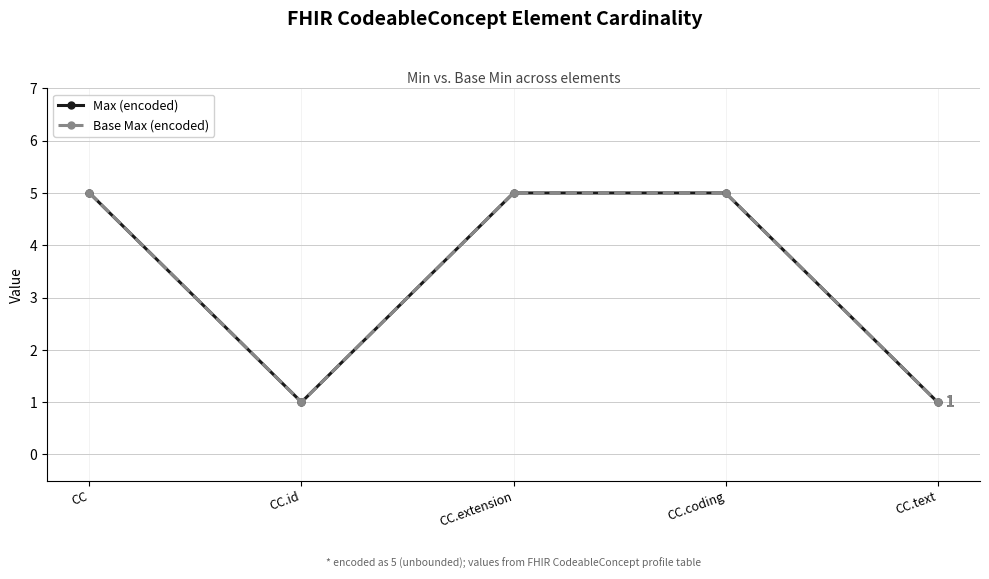

Is this an area chart (filled region under the line)?

No